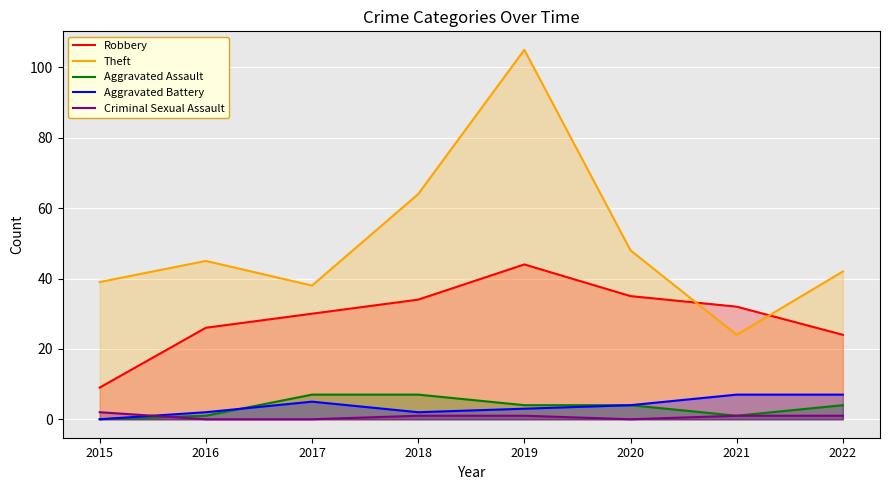

The value of Aggravated Assault at 2016 is 1. True or false?

True